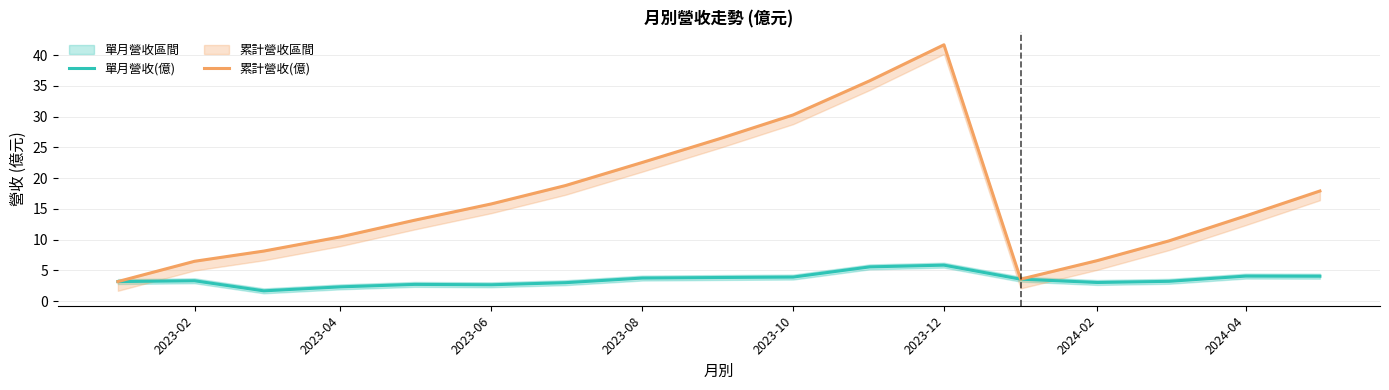

True or false: 累計營收(億) and 單月營收(億) intersect in this chart.

False